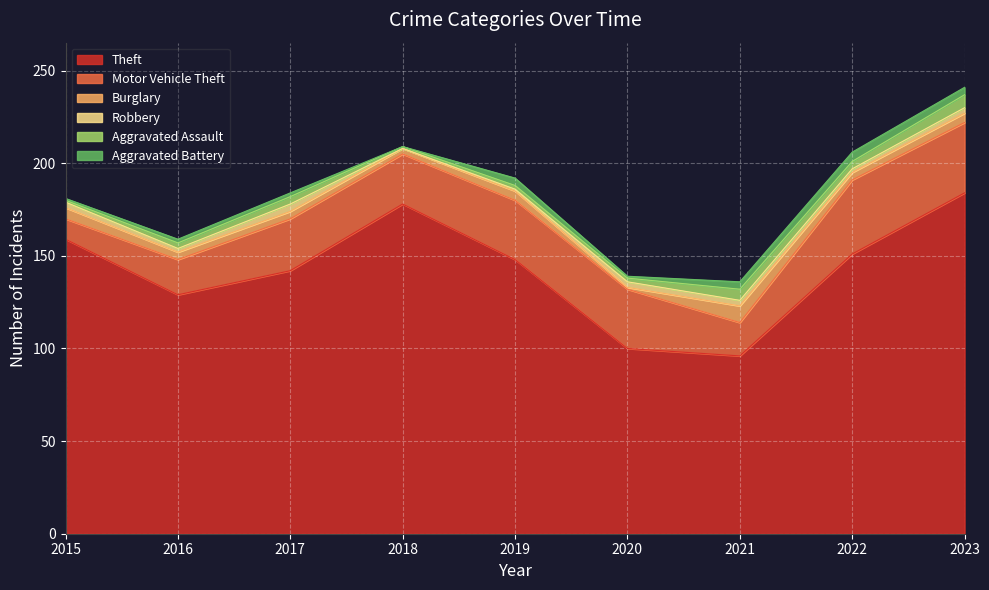

True or false: Aggravated Battery has a value of 0 at 2020.

False